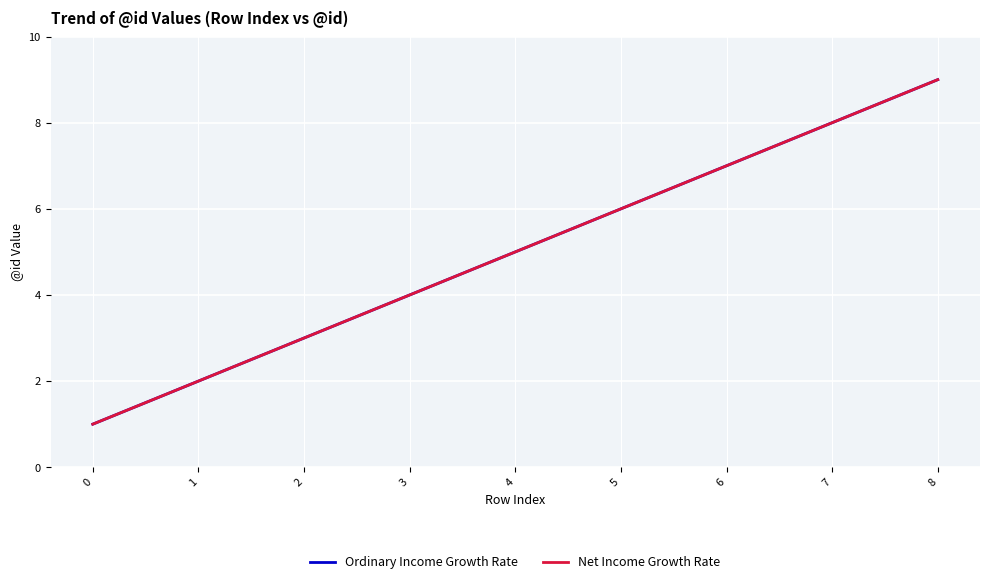

True or false: Ordinary Income Growth Rate and Net Income Growth Rate cross at least once.

False